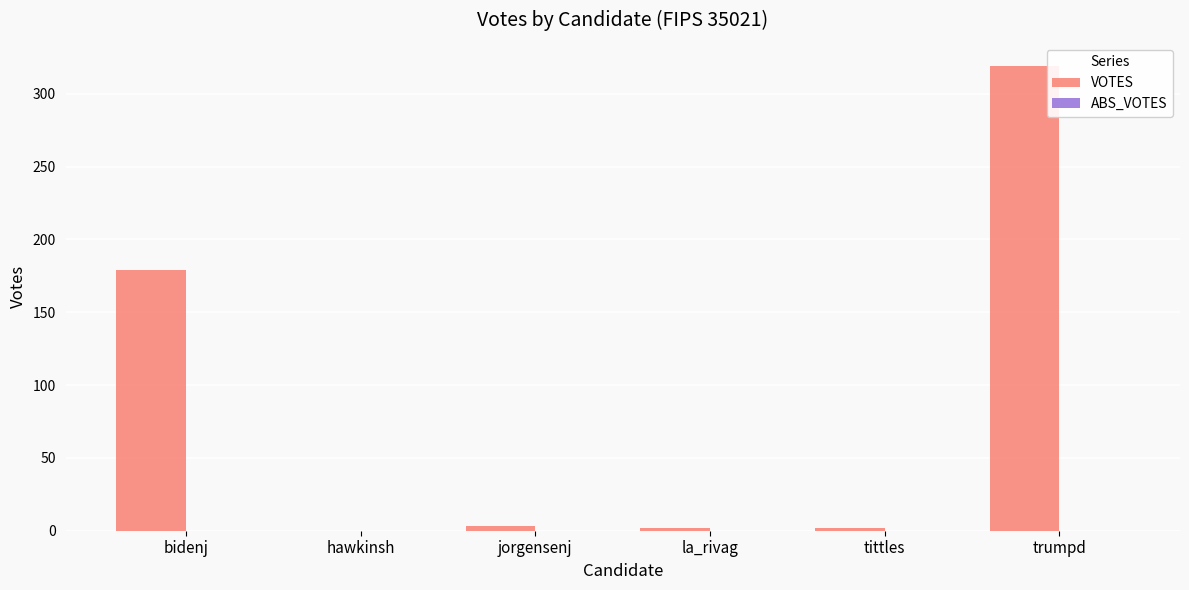

The chart shows a value of 0 at hawkinsh. True or false?

True